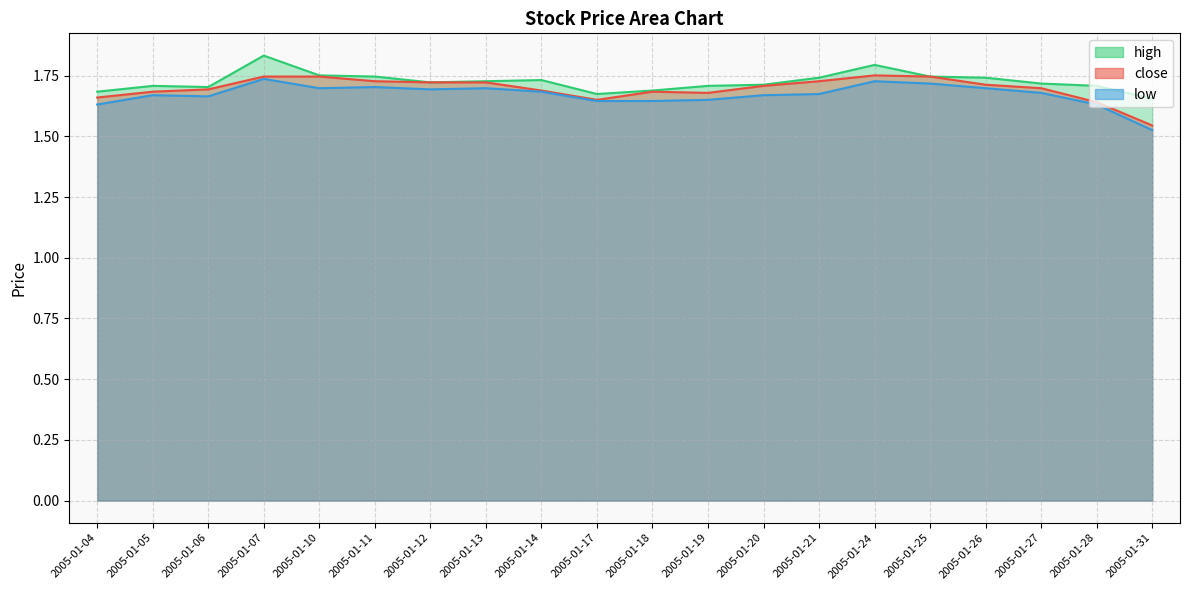

Rank the series by their maximum value, from lowest to highest.

low, close, high